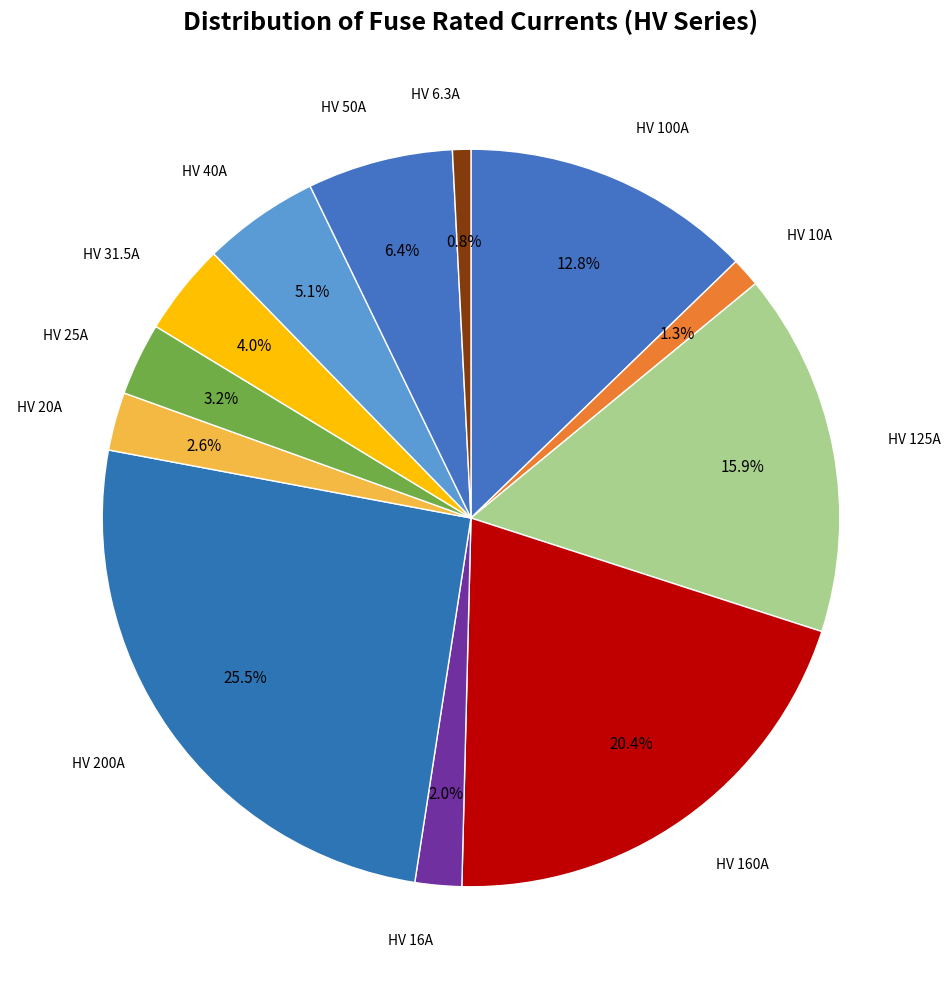

How many slices are in this pie chart?

12